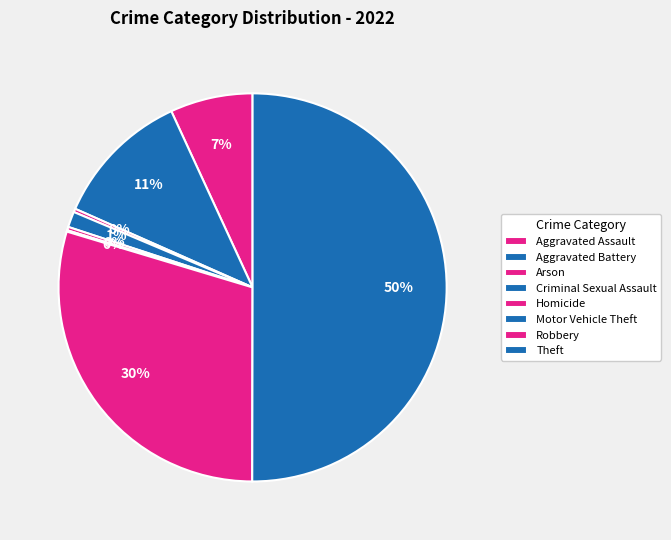

How many slices are in this pie chart?

8